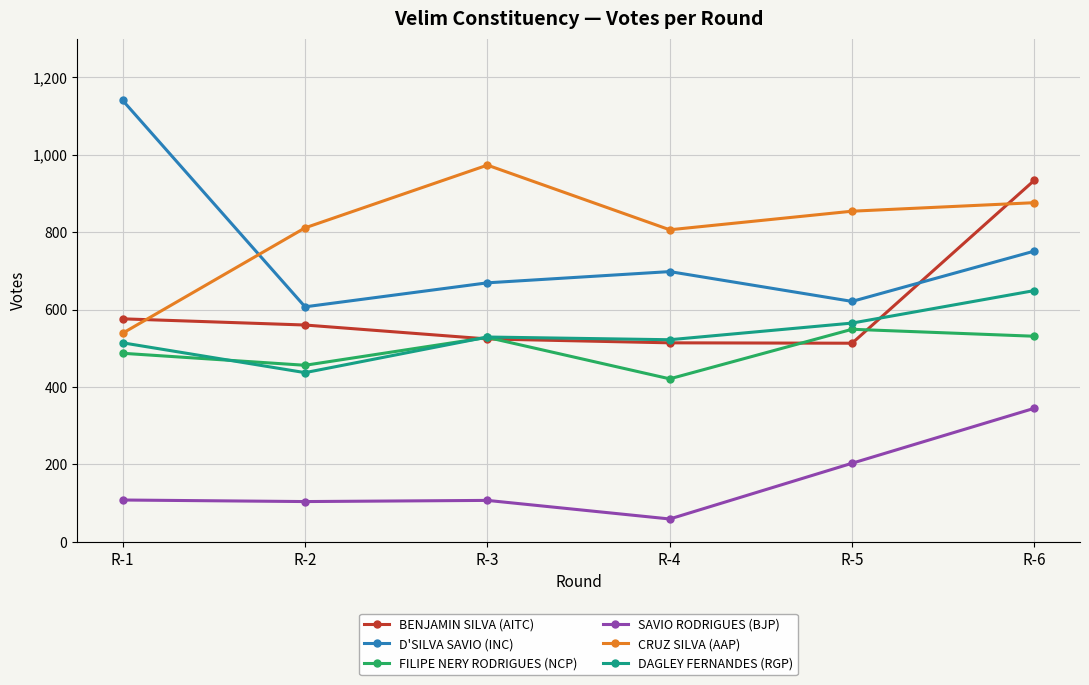

What is the minimum value for FILIPE NERY RODRIGUES (NCP)?

421